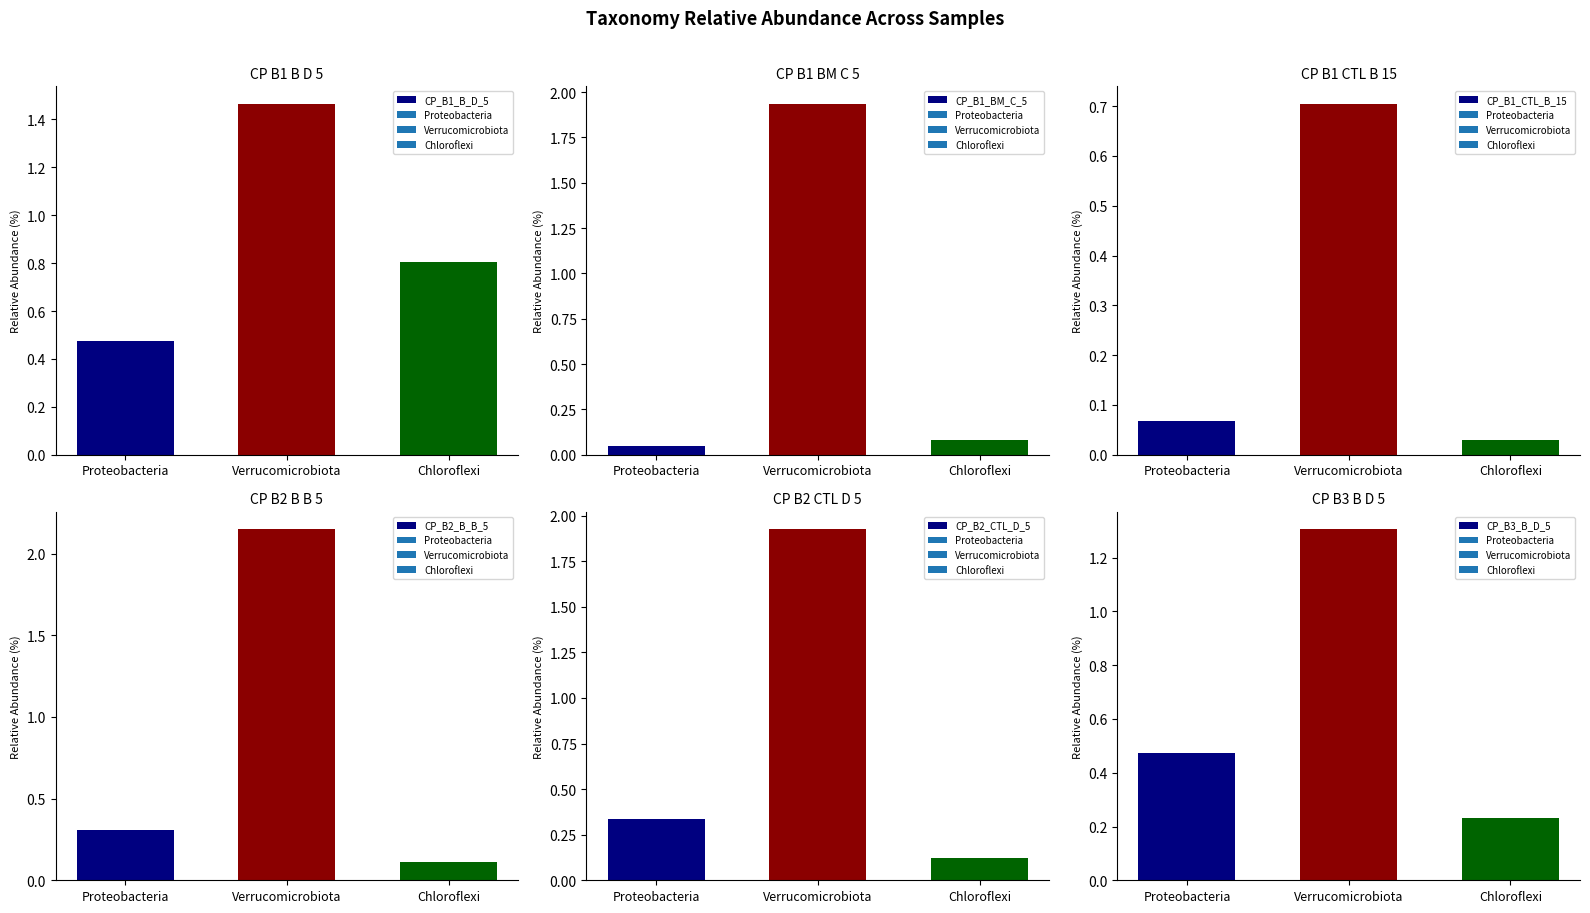

What is the difference between the maximum and second lowest values in the CP_B1_CTL_B_15 series?

0.6